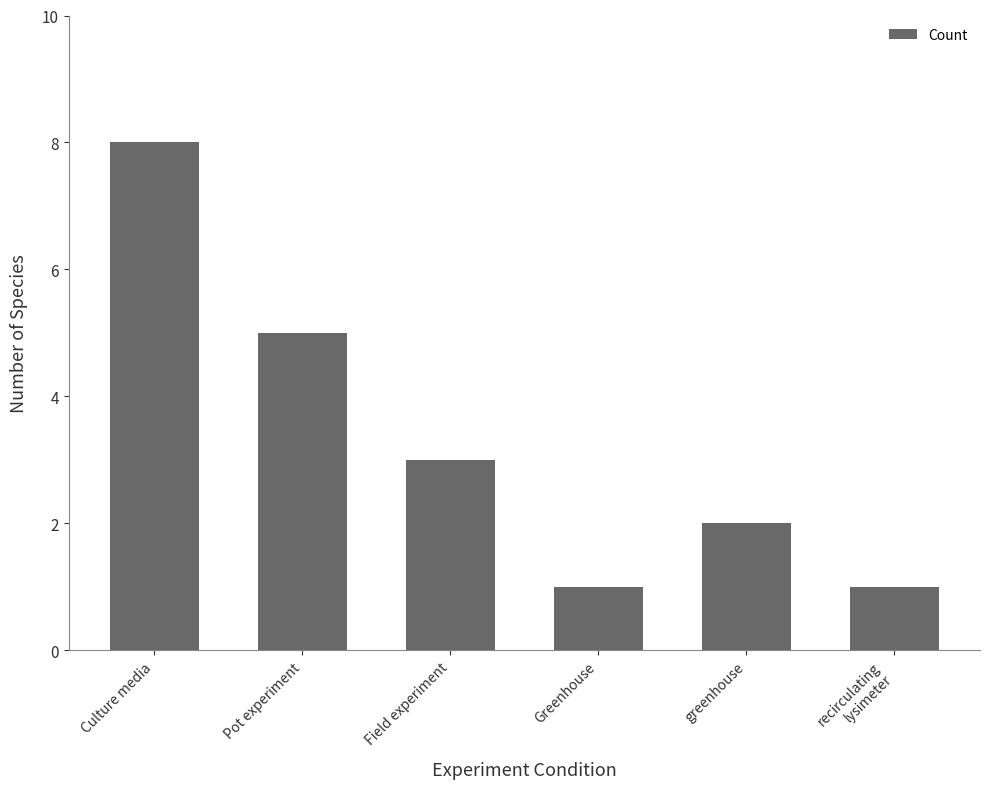

What position from the left is Field experiment?

3